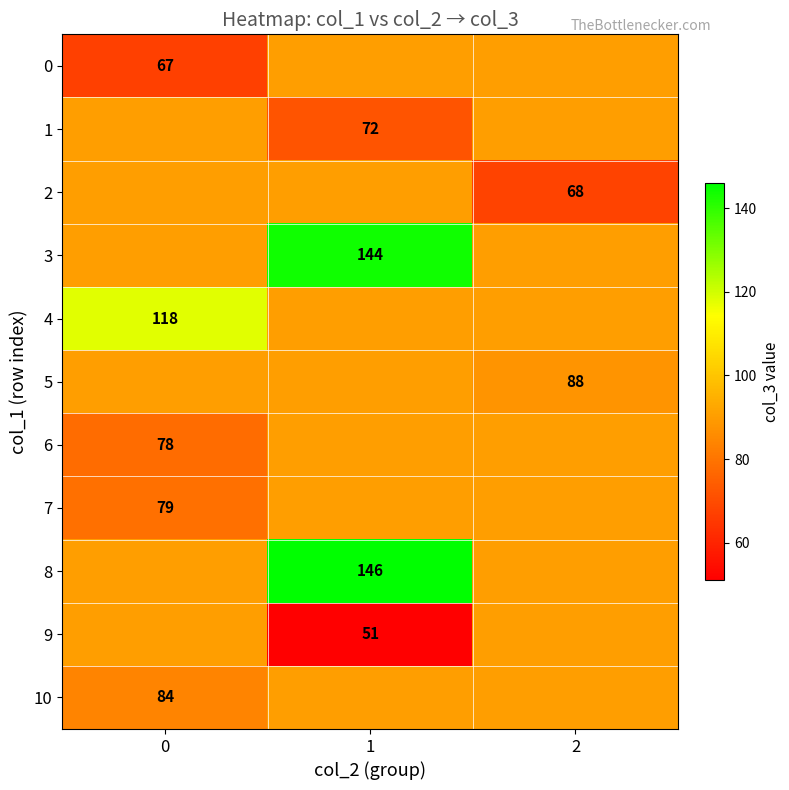

Is it true that 0 equals 37.1 at 1?

False